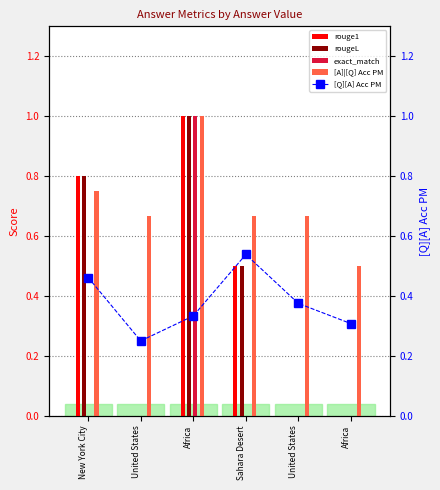

How many bars are there in total?

30